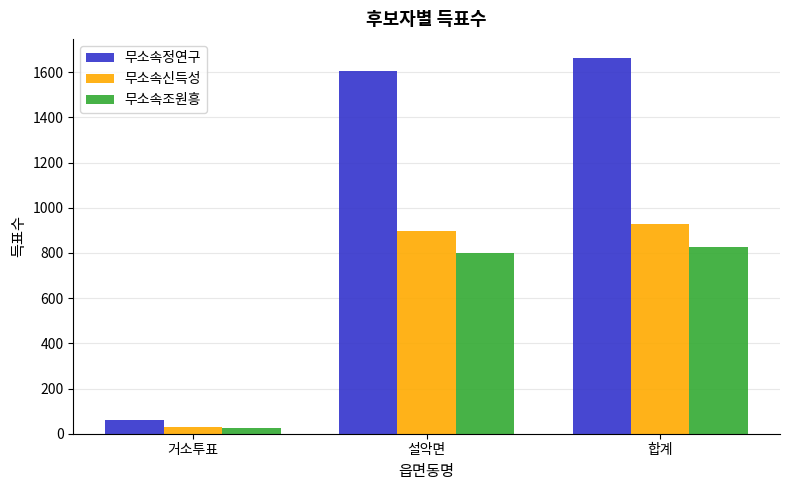

What is the sum of all 무소속정연구 values?

3328